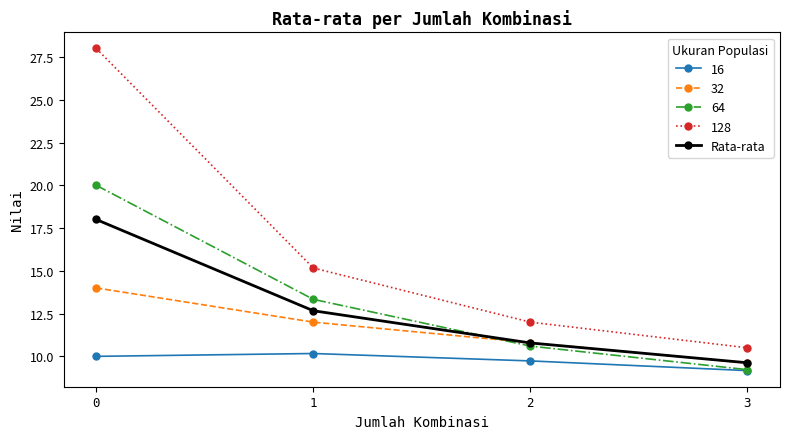

List the series in order of their peak value, lowest first.

16, 32, Rata-rata, 64, 128